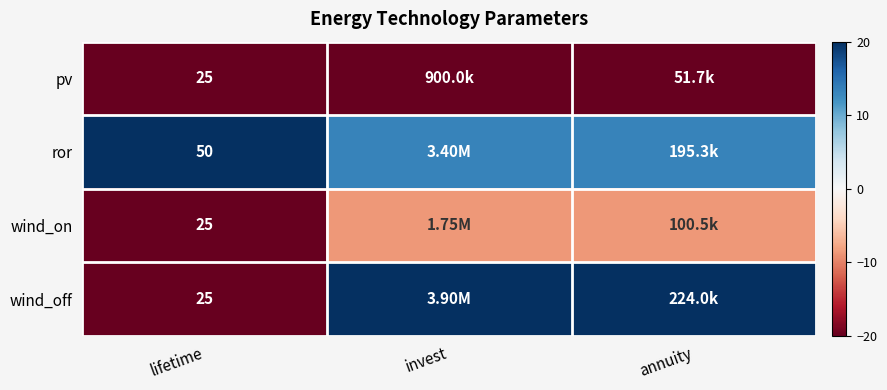

Which category has the lowest value in the wind_off series?

lifetime